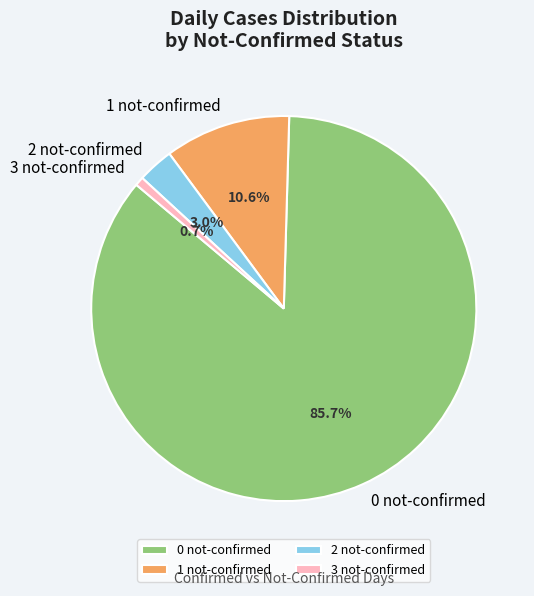

Which has a higher value, 1 not-confirmed or 3 not-confirmed?

1 not-confirmed